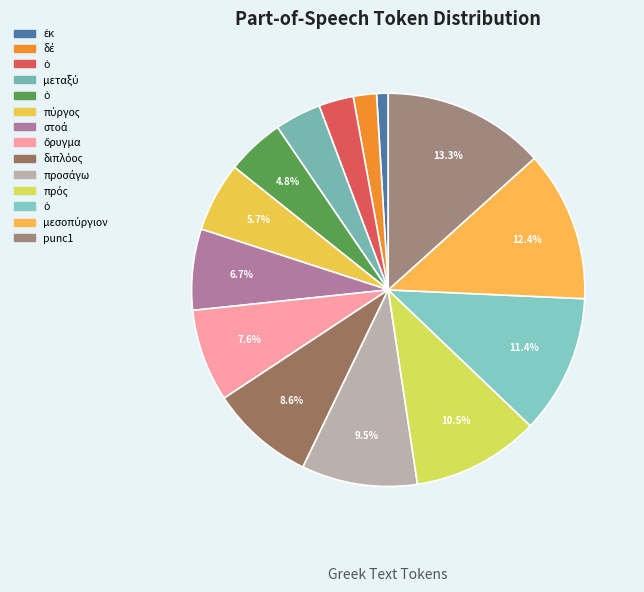

Does any single category account for the majority?

No